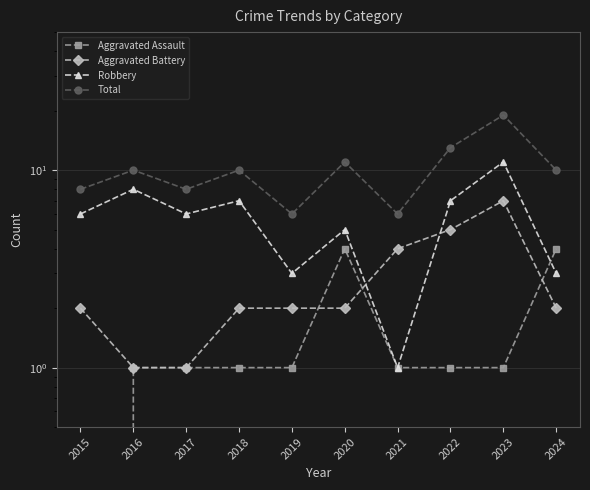

What are all the series names shown in the legend?

Aggravated Assault, Aggravated Battery, Robbery, Total